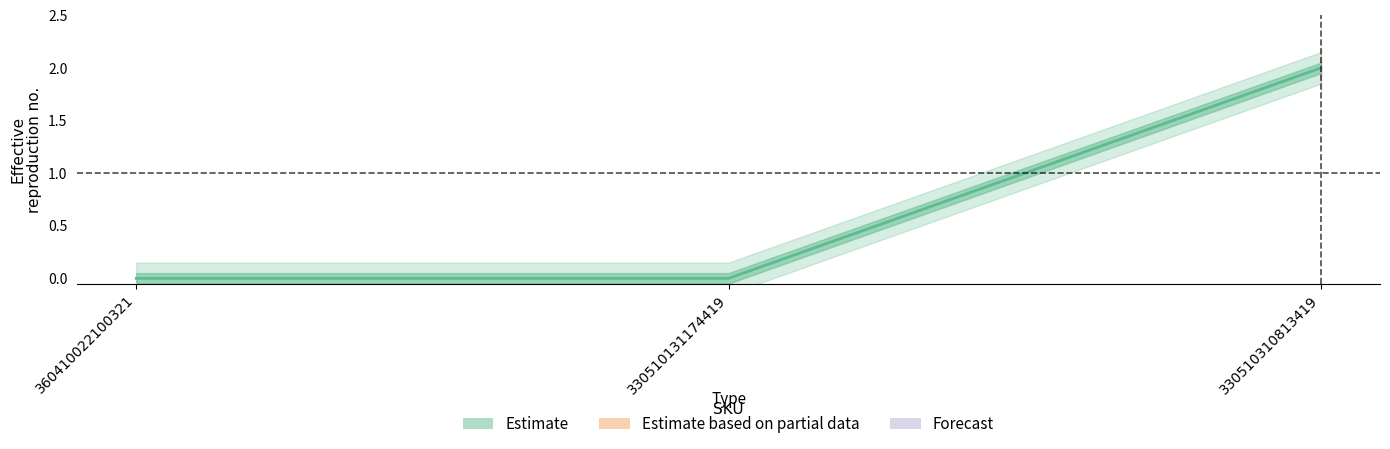

The value of Estimate based on partial data at 360410022100321 is 1. True or false?

False